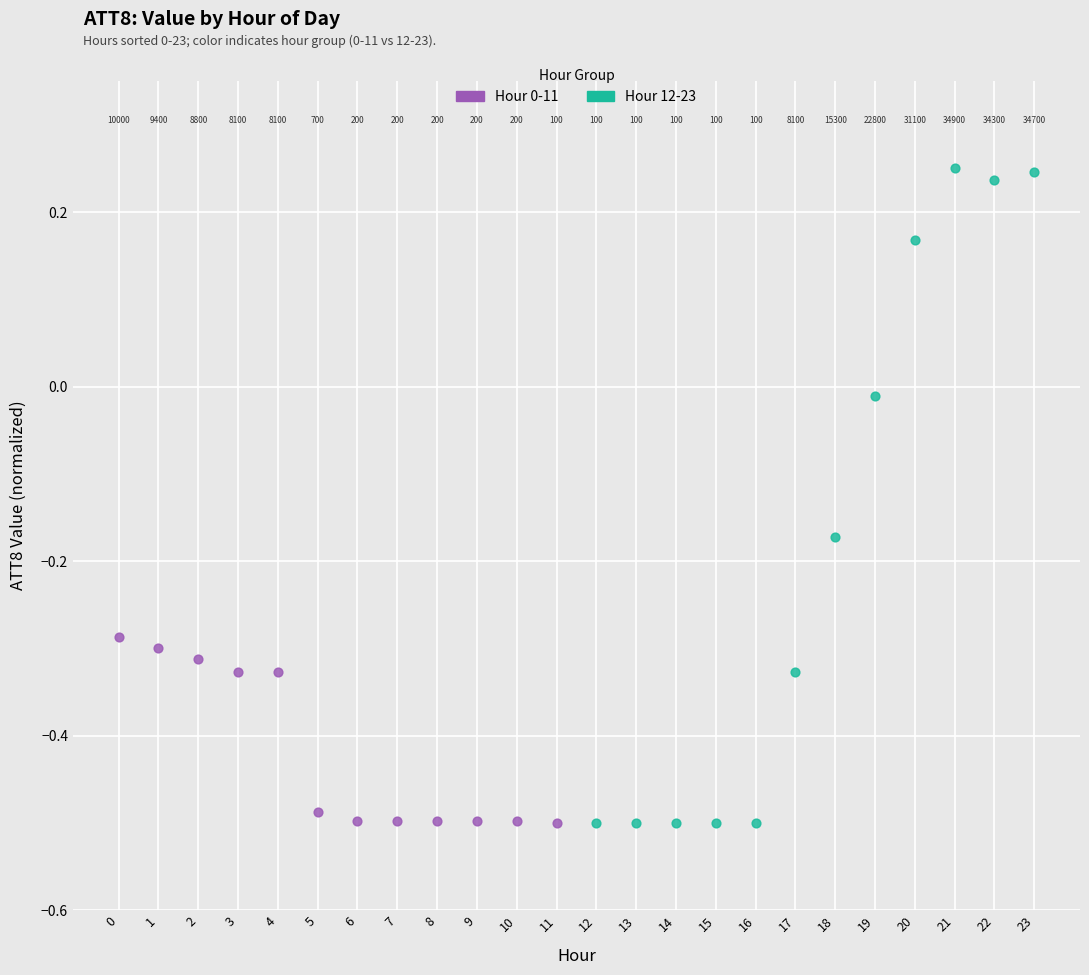

Which series has the largest Y range (max minus min)?

Hour 12-23